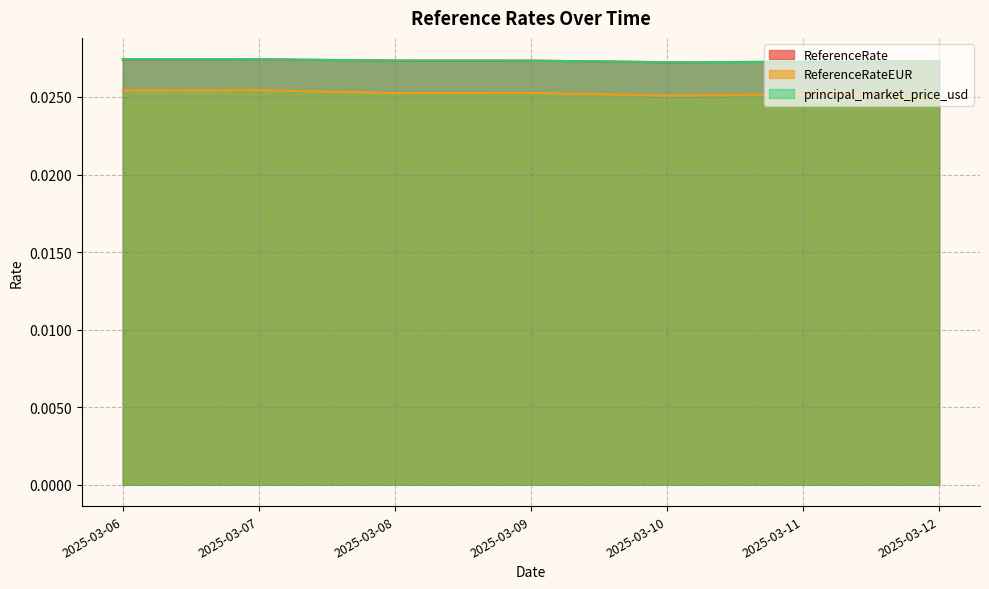

Where is the first local minimum for ReferenceRate?

2025-03-10